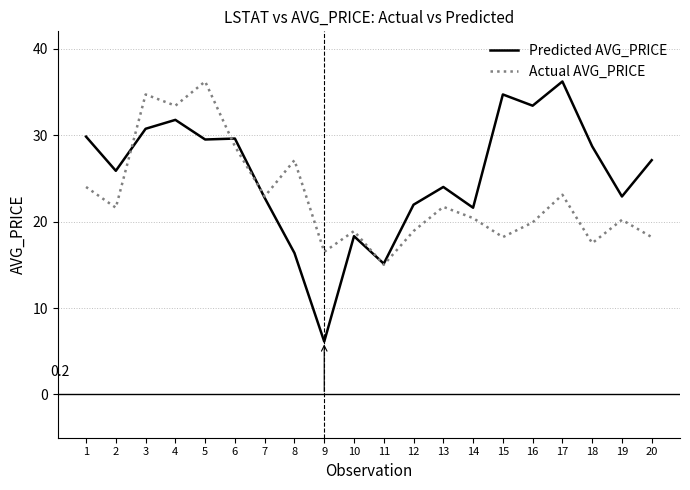

At which label is Actual AVG_PRICE closest to 25?

1